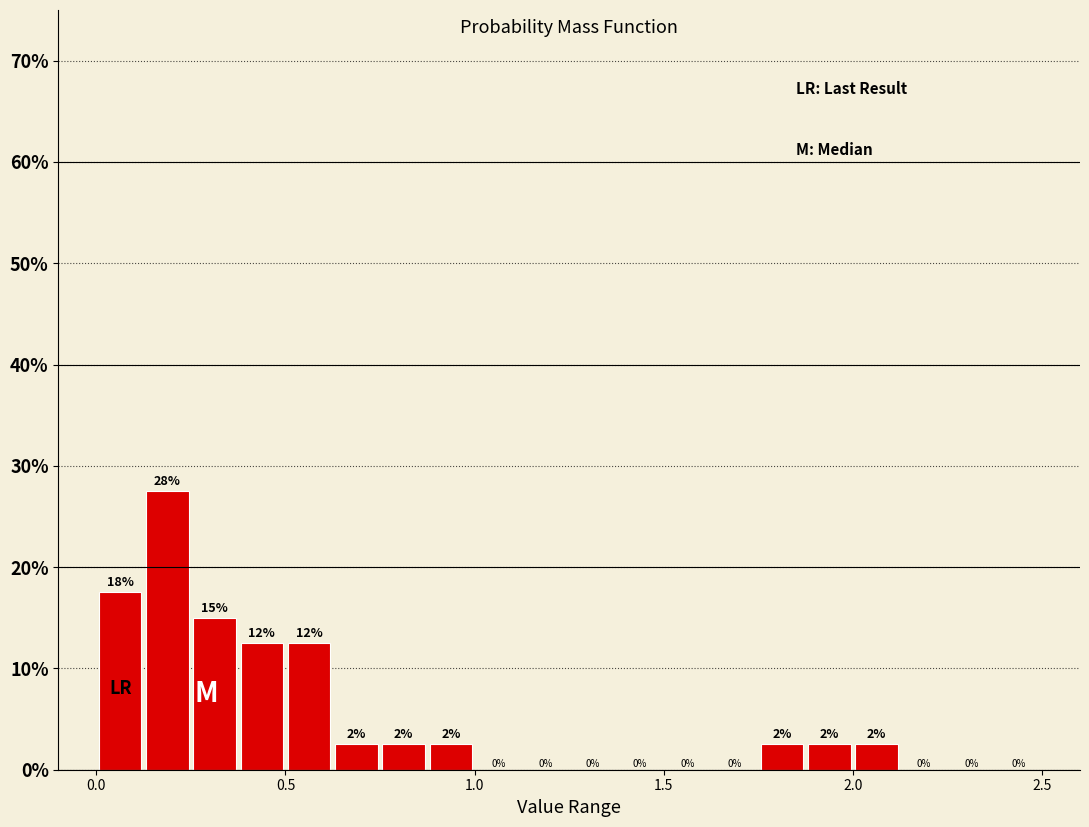

Around what value on the x-axis is the tallest bar? Give the approximate position of its centre, as read against the axis.

0.20